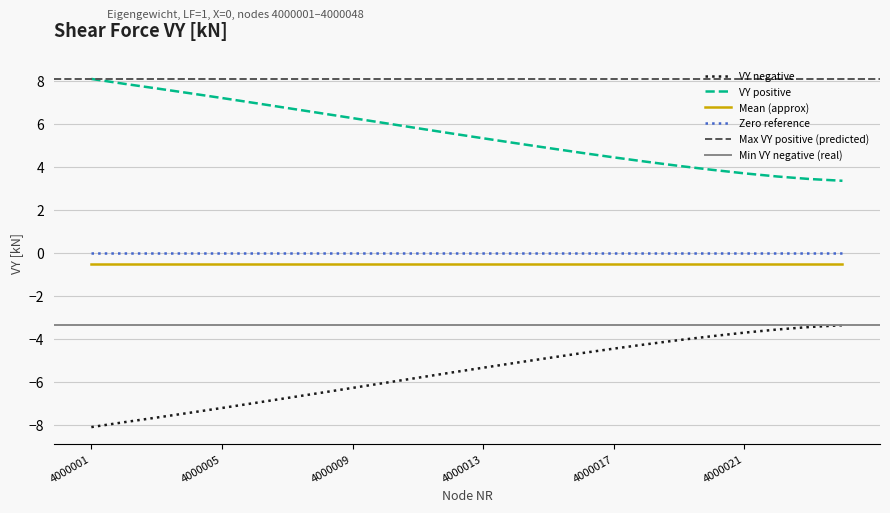

Count the number of categories in the chart.

24